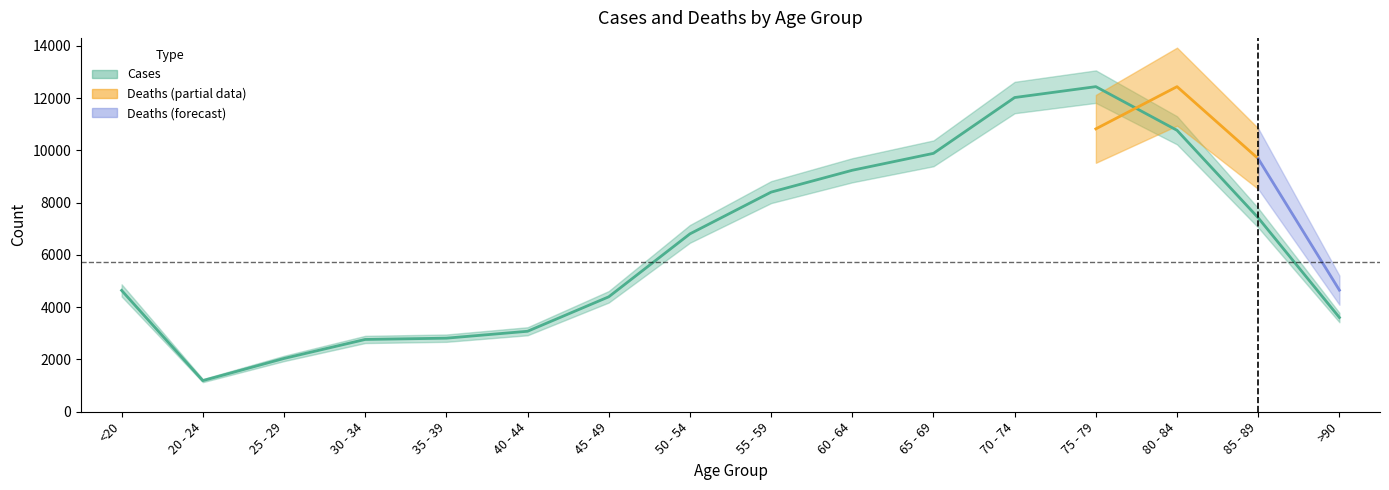

Read the value at 85 - 89, to the nearest 50.

7400